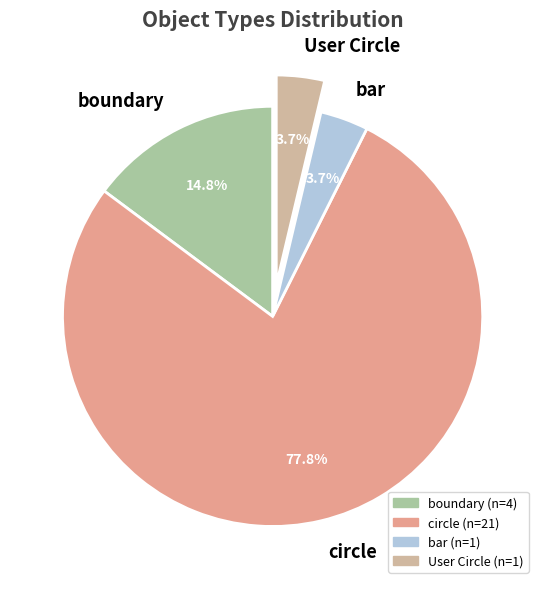

How many segments does this pie chart have?

4